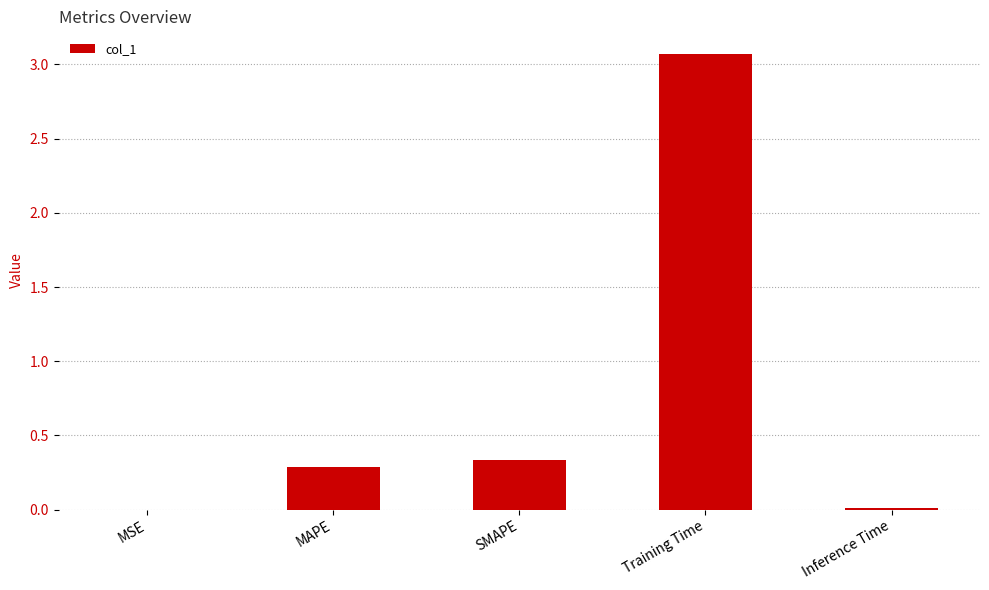

What is the sum of all values?

3.7